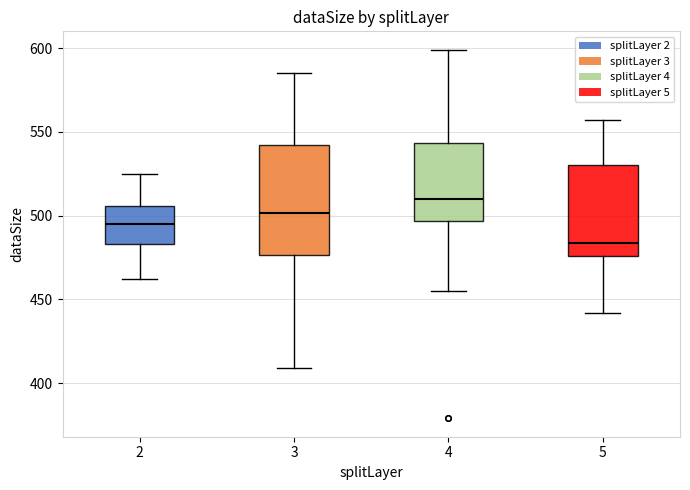

Where is the lower edge of the box at x = 3 on the y-axis? The values are not printed on the chart, so give them approximately, as read against the axis.

475